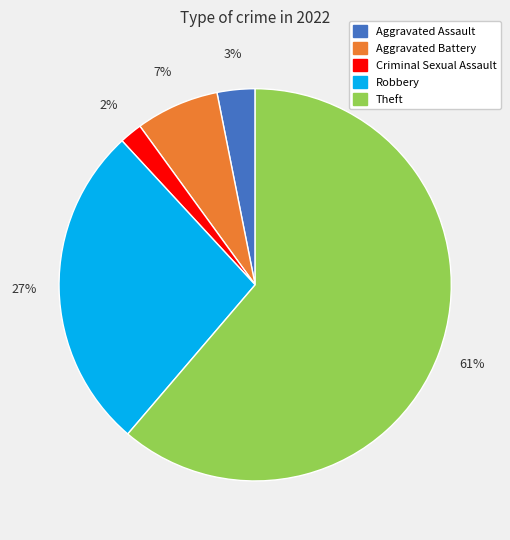

What is the smallest slice in the pie chart?

Criminal Sexual Assault